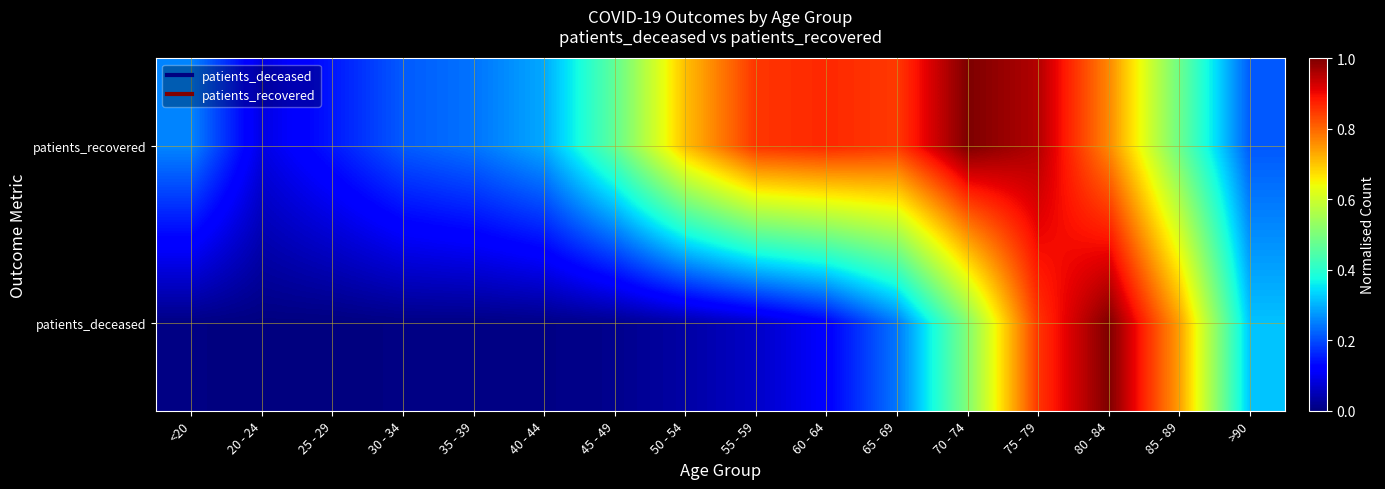

Between 20 - 24 and 75 - 79, which series saw the biggest shift?

patients_recovered